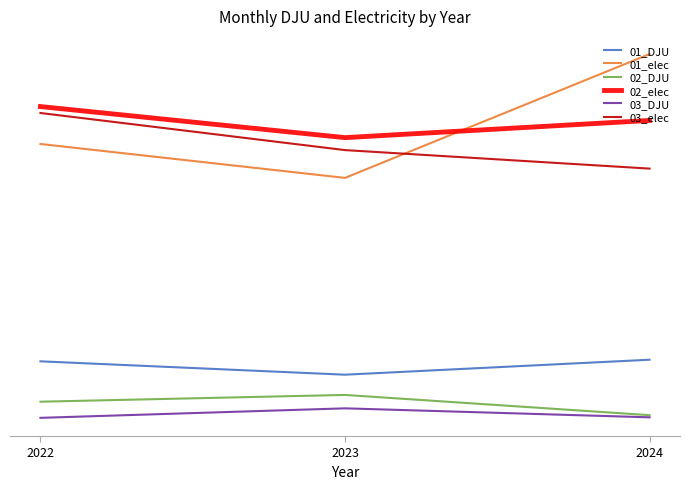

What are all the series names shown in the legend?

01_DJU, 01_elec, 02_DJU, 02_elec, 03_DJU, 03_elec